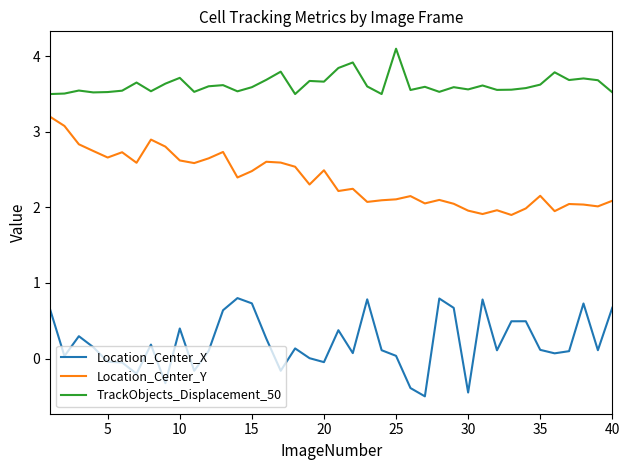

What is the minimum value for Location_Center_X?

-0.5